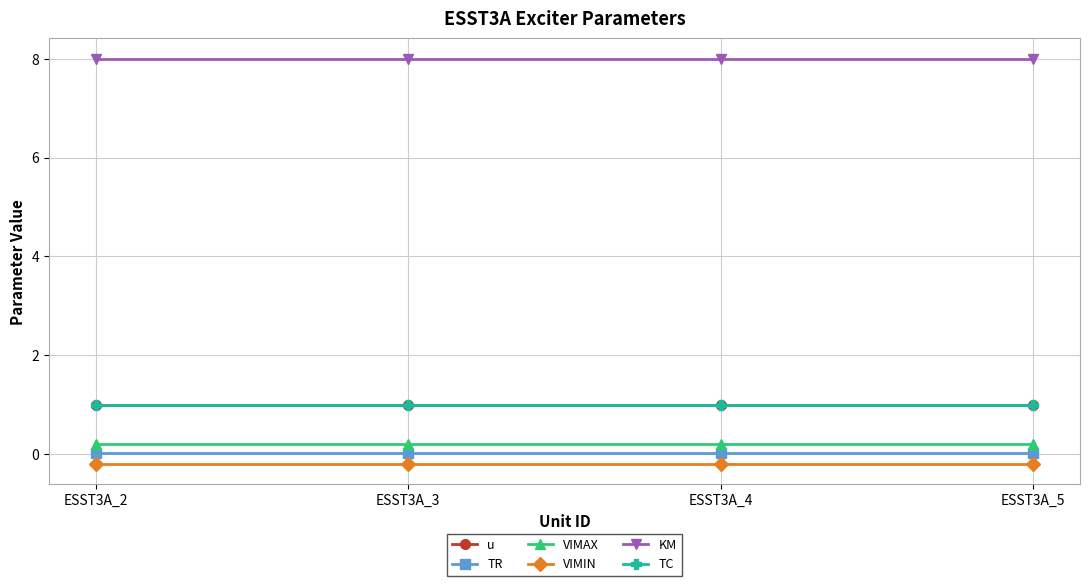

Is this an area chart (filled region under the line)?

No